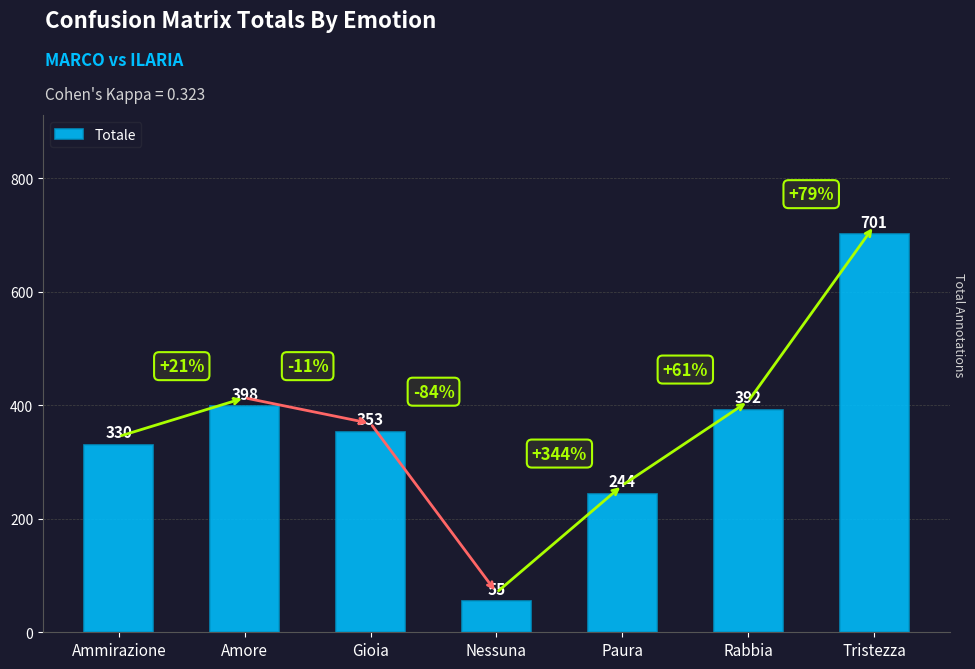

At which category does the chart reach its peak across all series?

Tristezza